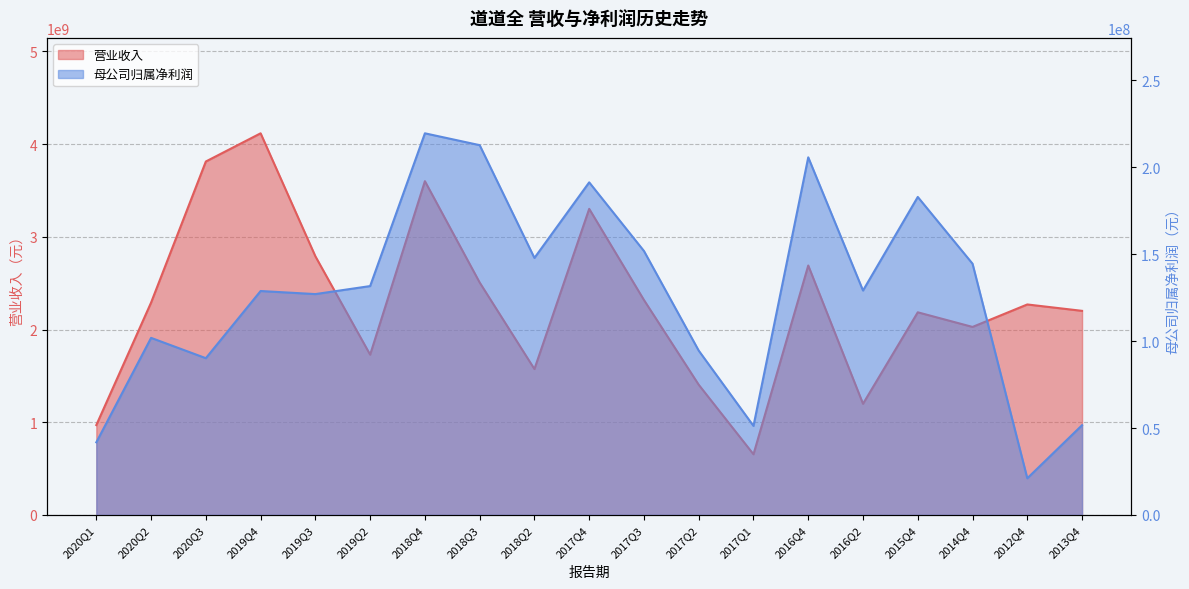

Does the chart display data point markers on the line(s)?

No